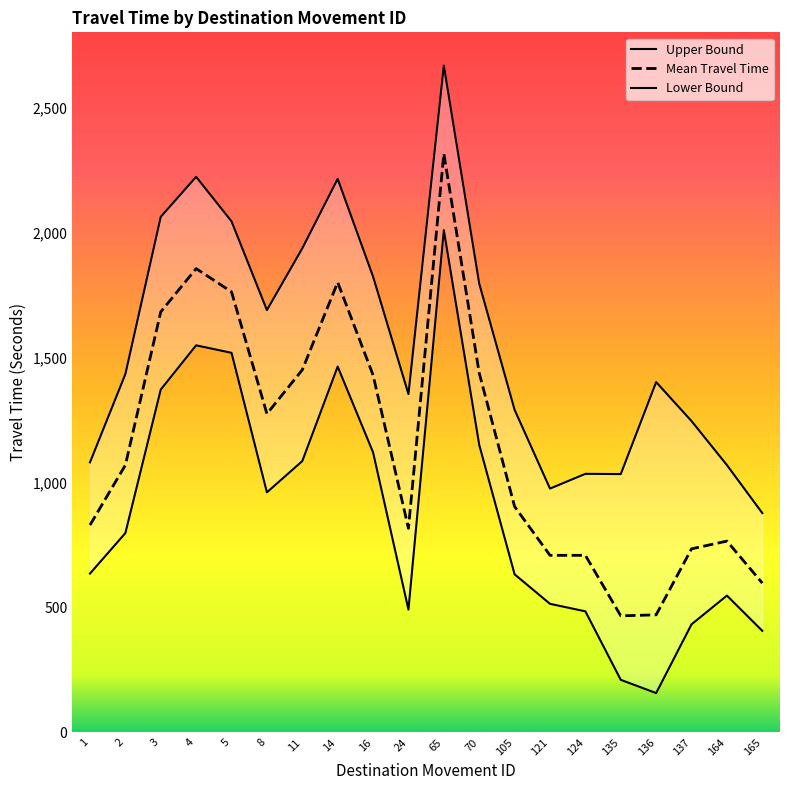

Count the number of categories in the chart.

20